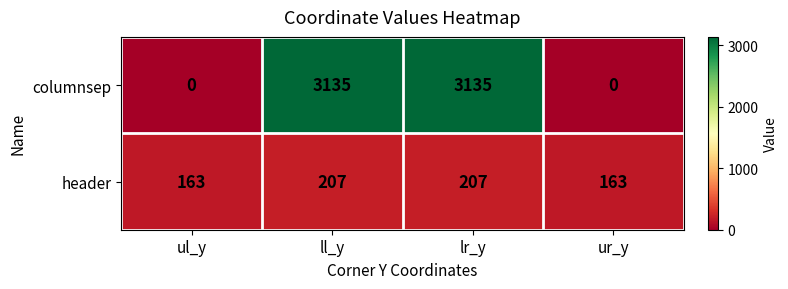

Which series has the largest total across all categories?

columnsep